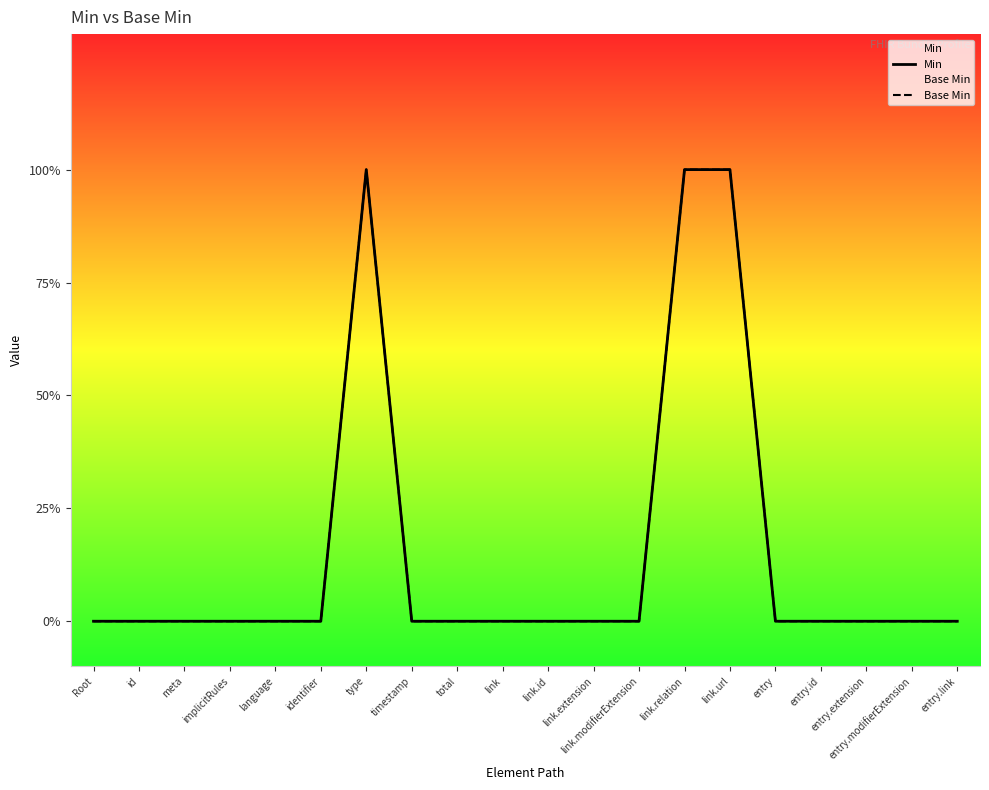

Which label corresponds to the smallest value in the chart?

Root